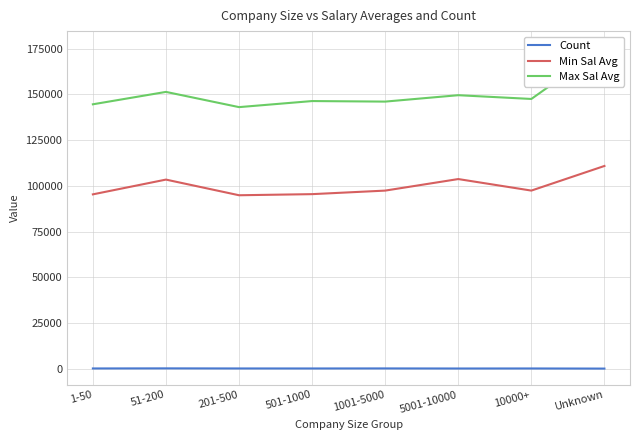

Is the value of Count at 1-50 greater than the value of Min Sal Avg at 51-200?

No